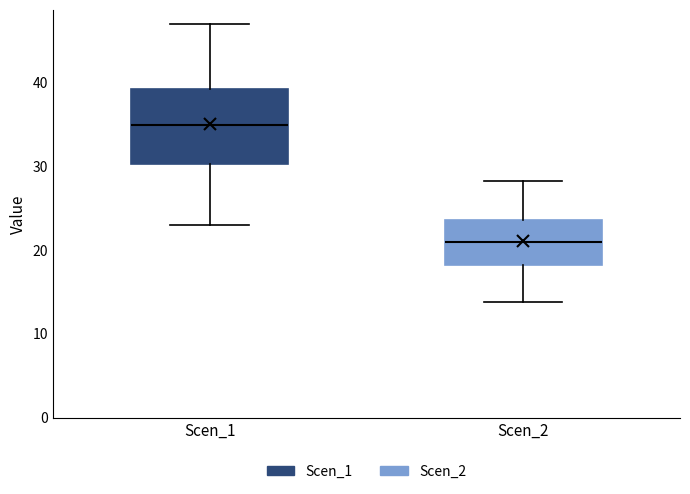

Reading left to right, read every box against the y-axis: the position of its median line, the range the box covers, and the ends of its whiskers. The values are not printed on the chart, so give them approximately, as read against the axis.

Scen_1: median 35, box 30 to 39, whiskers 23 to 47
Scen_2: median 21, box 18 to 24, whiskers 14 to 28